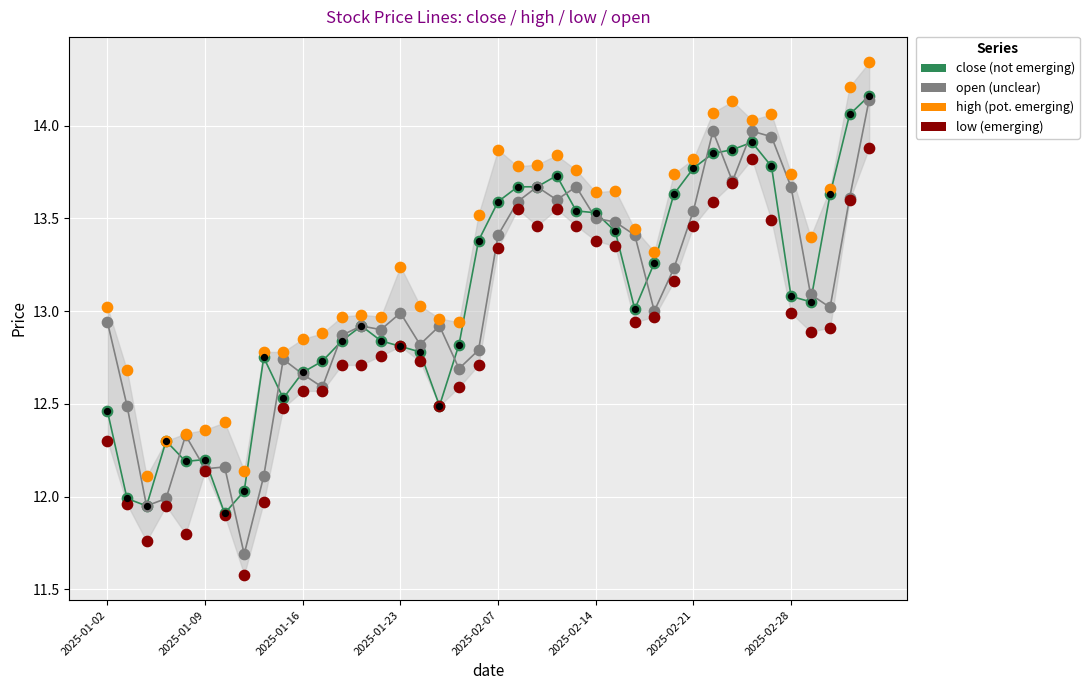

Which series has the widest spread of Y values?

open